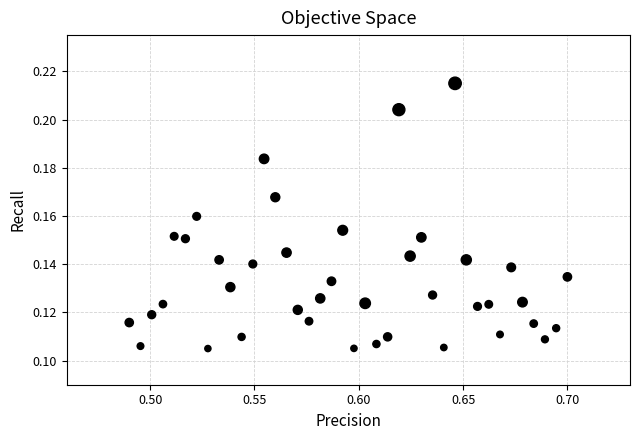

How many points are shown in the scatter plot?

40